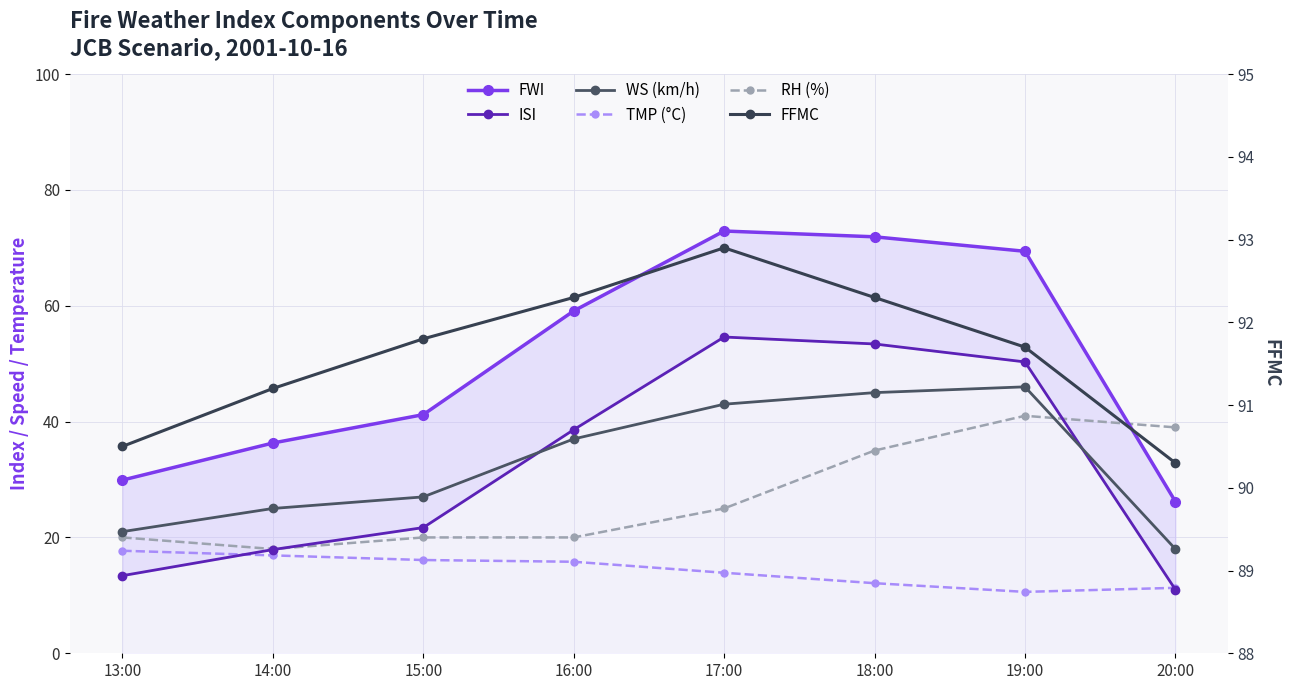

What is the approximate value of WS (km/h) at 15:00?

27.0